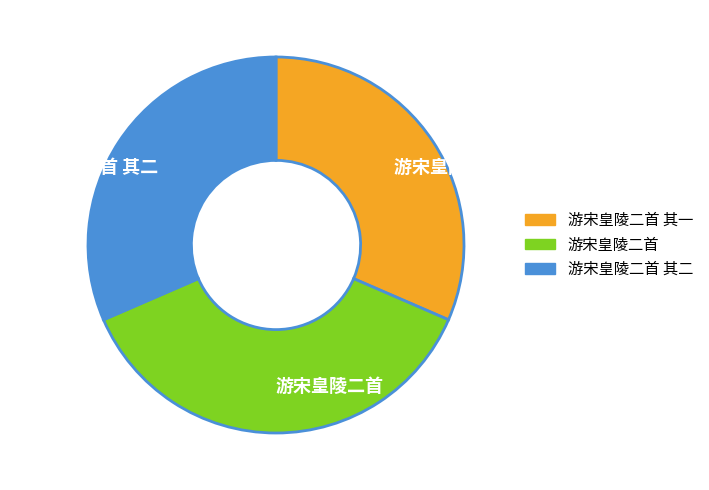

Approximately how many times larger is the value at 游宋皇陵二首 其二 compared to 游宋皇陵二首 其一?

1.0